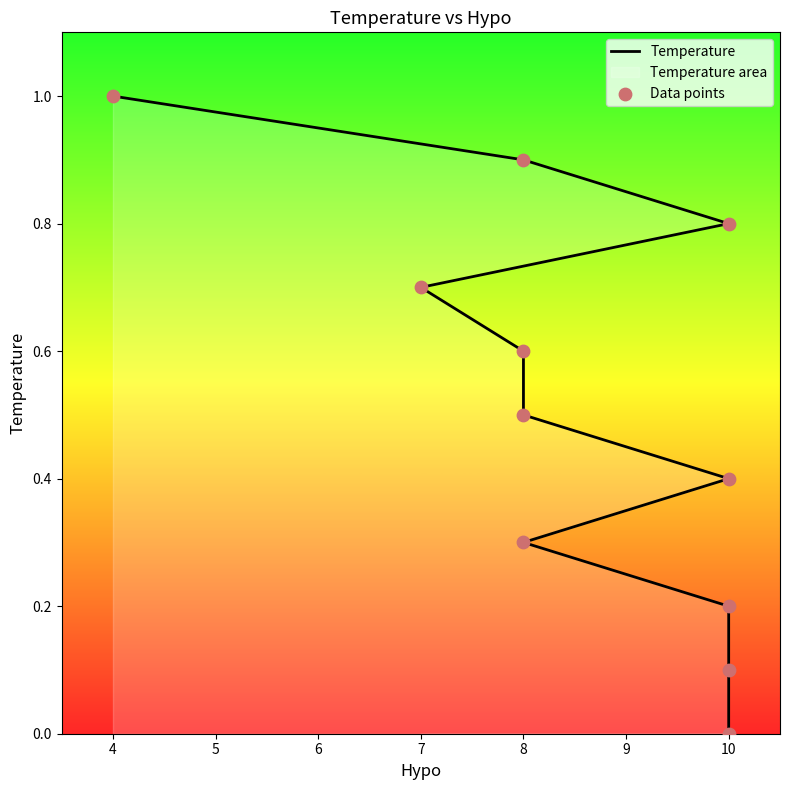

What is the total value across all series at 8?

0.6